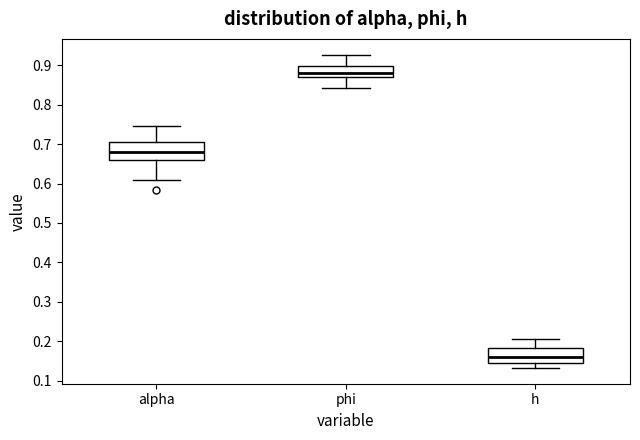

Reading left to right, transcribe this box plot: for each box, give where its median line is, the range the box spans, and where its two whiskers end, as read against the y-axis. The values are not printed on the chart, so give them approximately, as read against the axis.

alpha: median 0.68, box 0.66 to 0.71, whiskers 0.61 to 0.75
phi: median 0.88, box 0.87 to 0.90, whiskers 0.84 to 0.93
h: median 0.16, box 0.14 to 0.18, whiskers 0.13 to 0.21